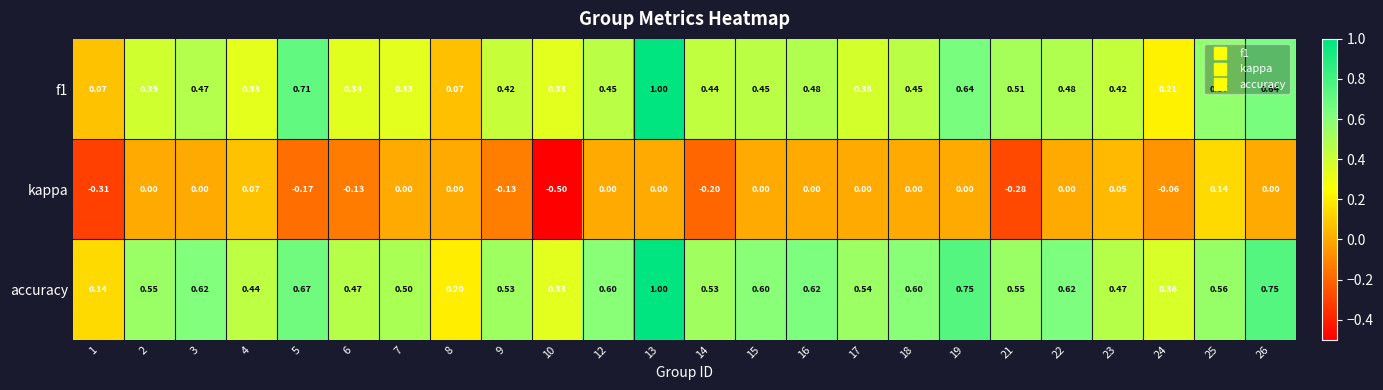

Between 9 and 12, which series saw the biggest shift?

kappa